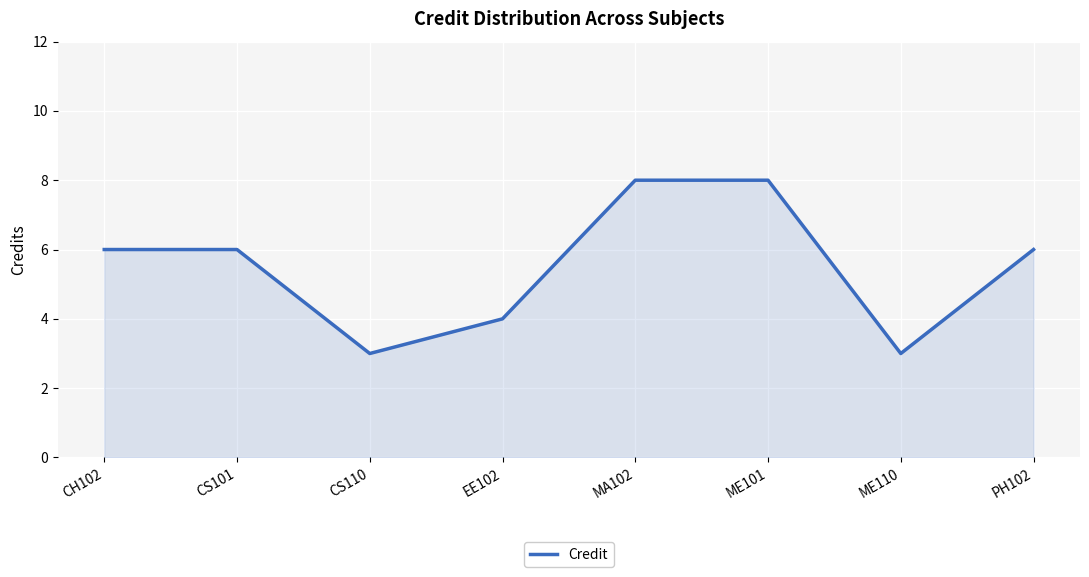

What is the minimum value shown in the chart?

3